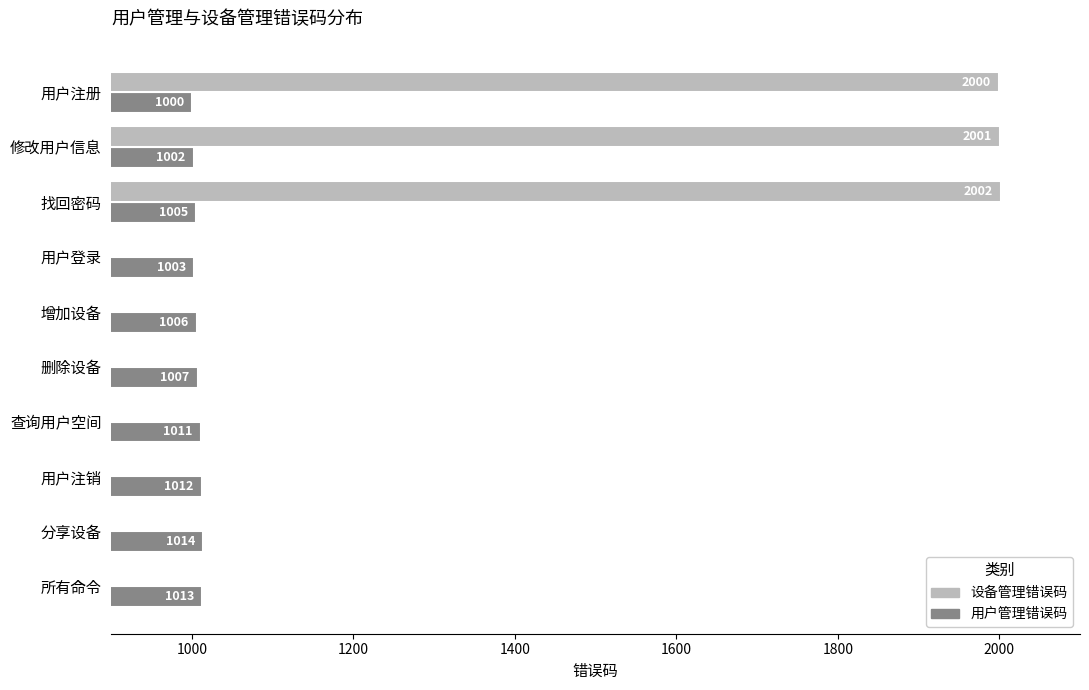

How many values in the 用户管理错误码 series exceed 1007?

4